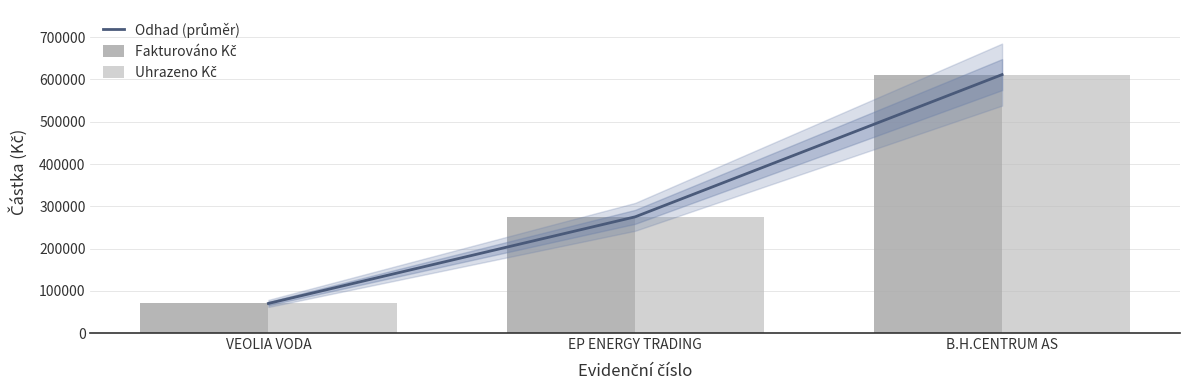

What is the minimum value shown in the chart?

70000